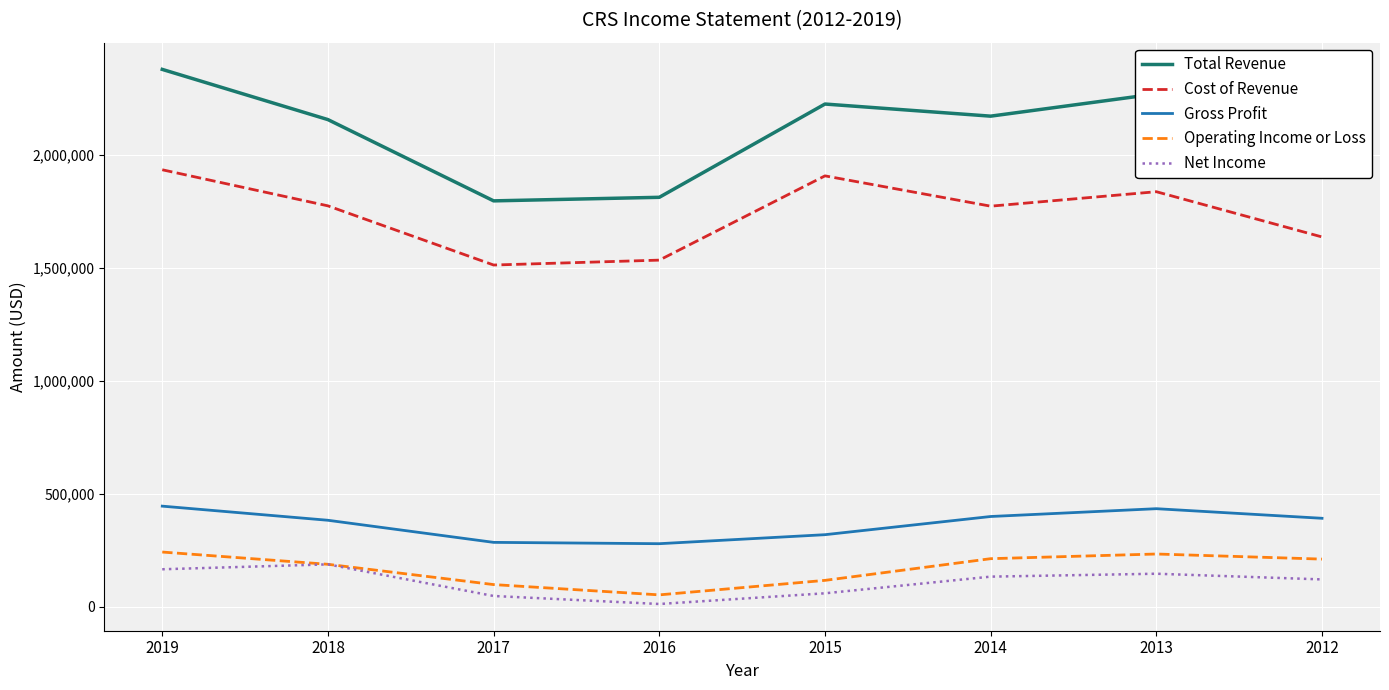

Which series has the largest range (max minus min)?

Total Revenue